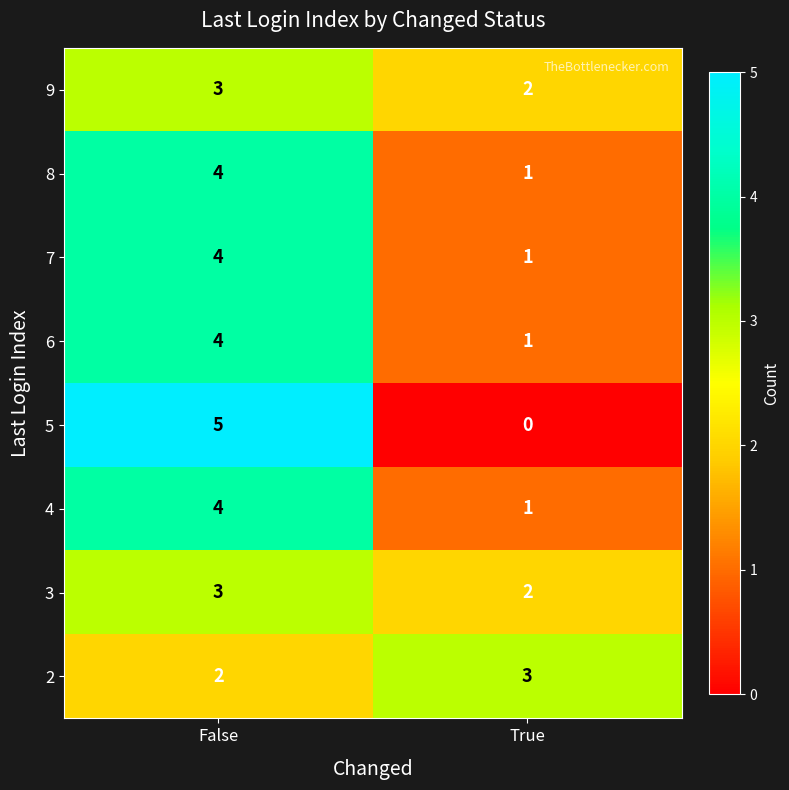

What is the greatest value displayed?

5